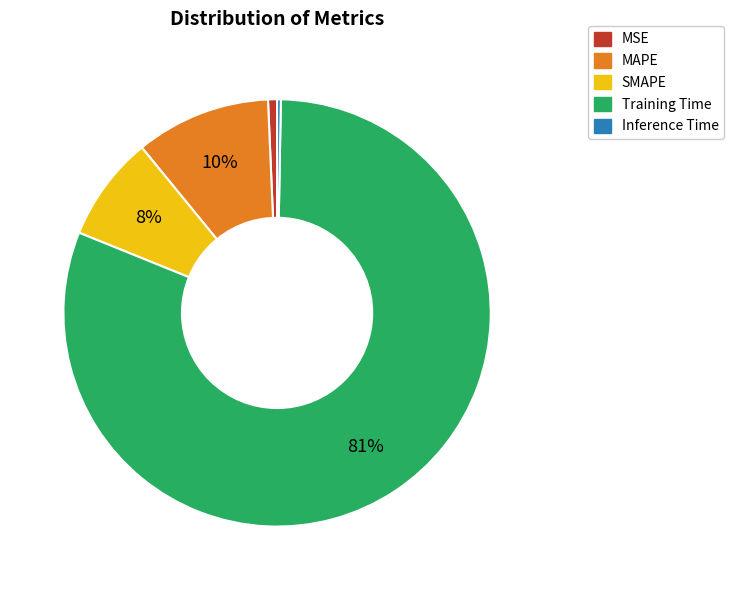

What is the majority slice?

Training Time